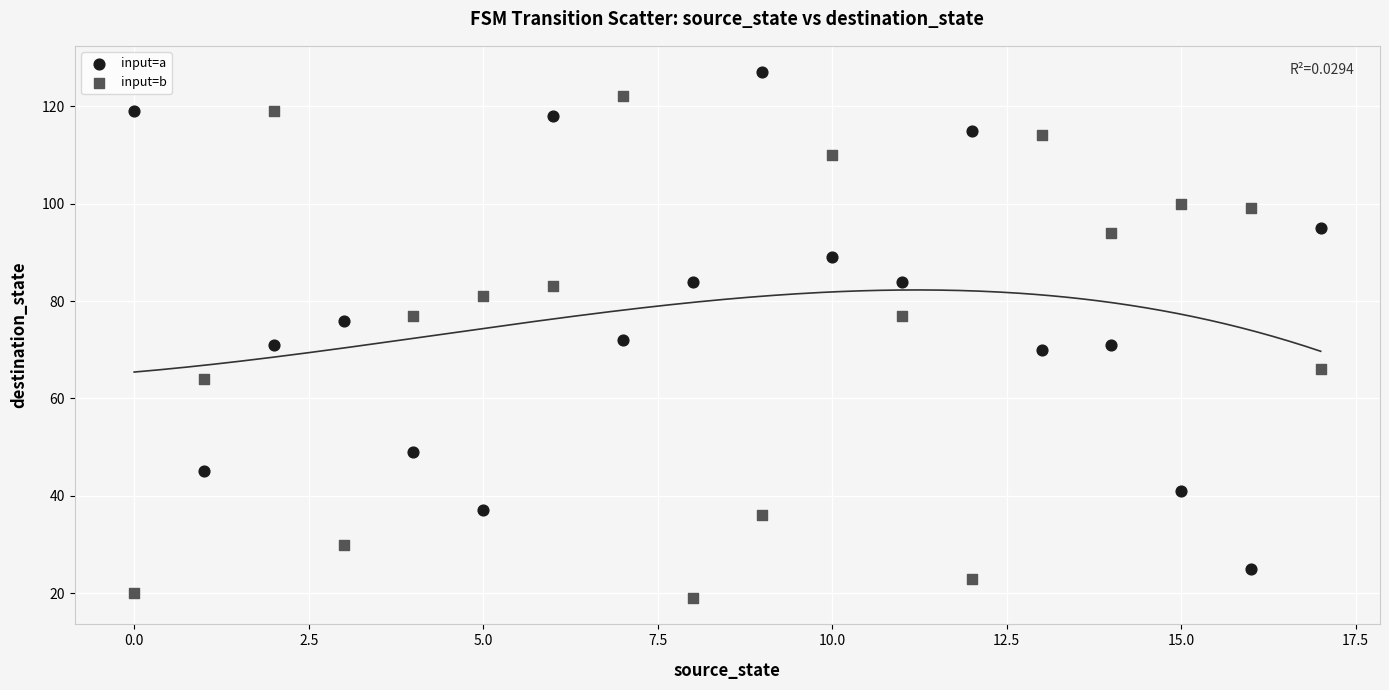

What are all the series names shown in the legend?

input=a, input=b